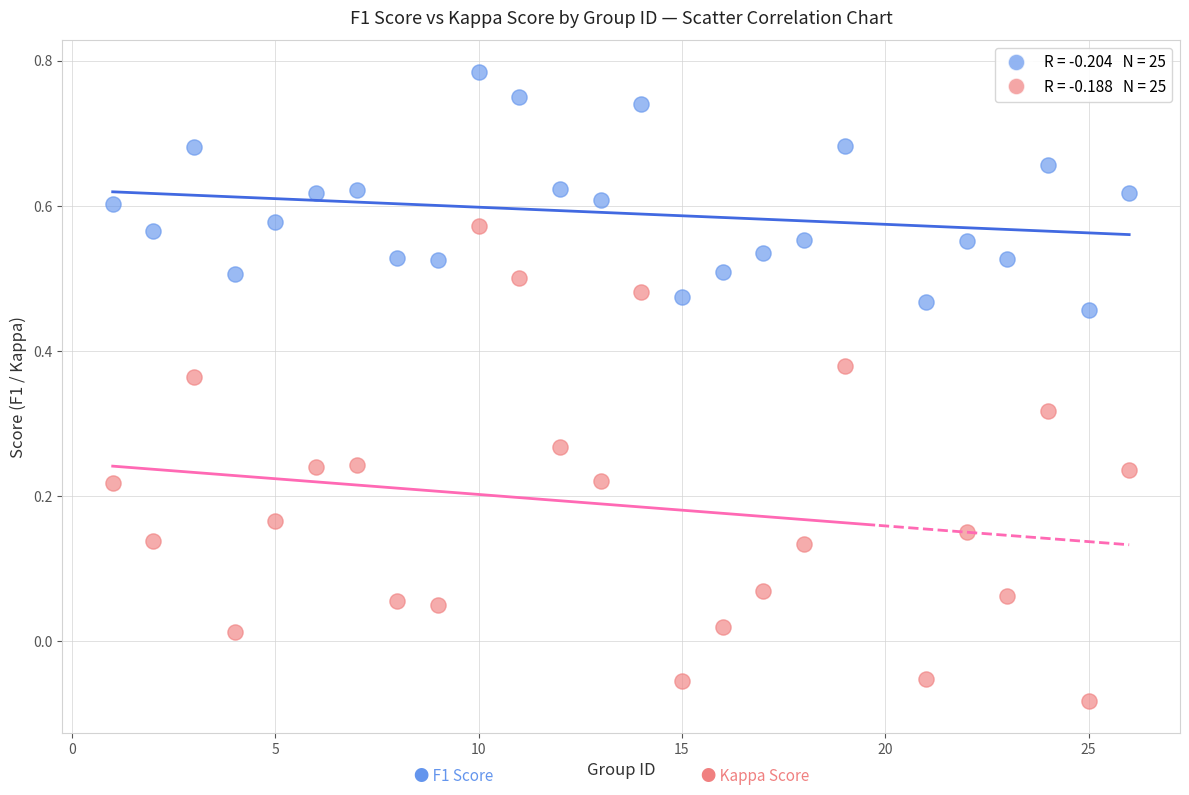

Across all data points, what is the range of X values (max minus min)?

25.0